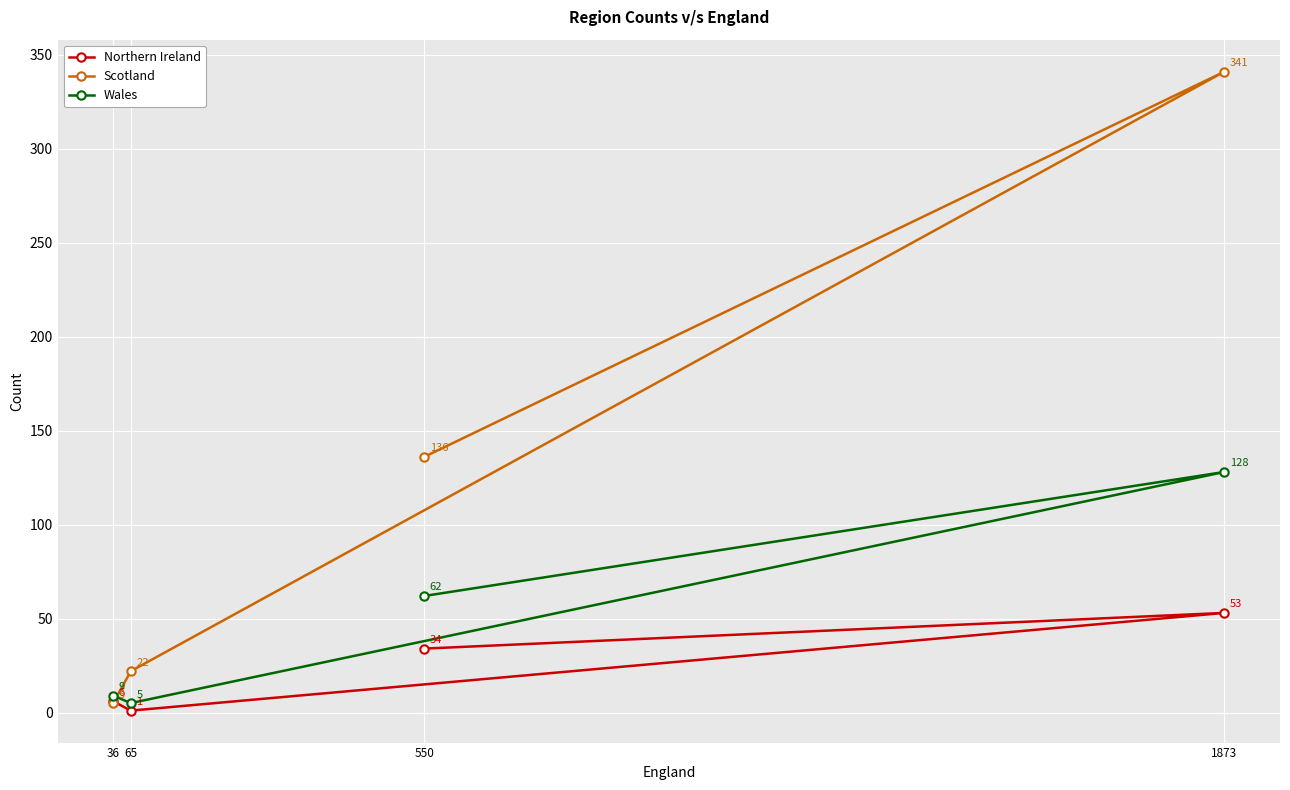

Reading right to left, extract all data points from this chart.

Northern Ireland: 1873=53	550=34	65=1	36=6
Scotland: 1873=341	550=136	65=22	36=5
Wales: 1873=128	550=62	65=5	36=9